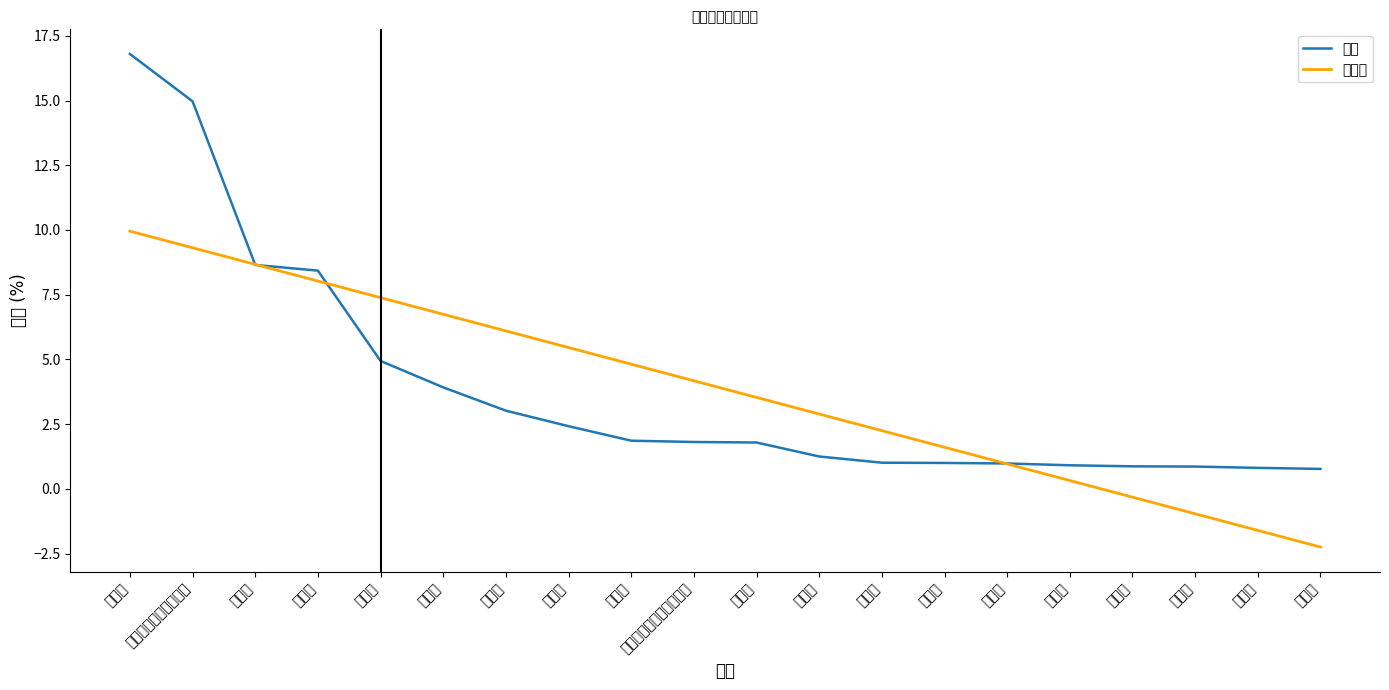

What is the difference between the highest and lowest values at 贵阳市?

6.8